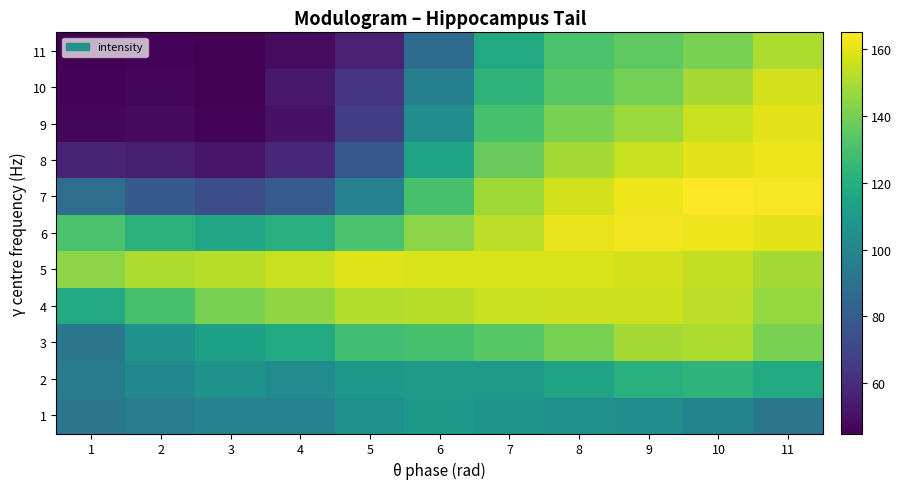

Count the number of data series in this chart.

11